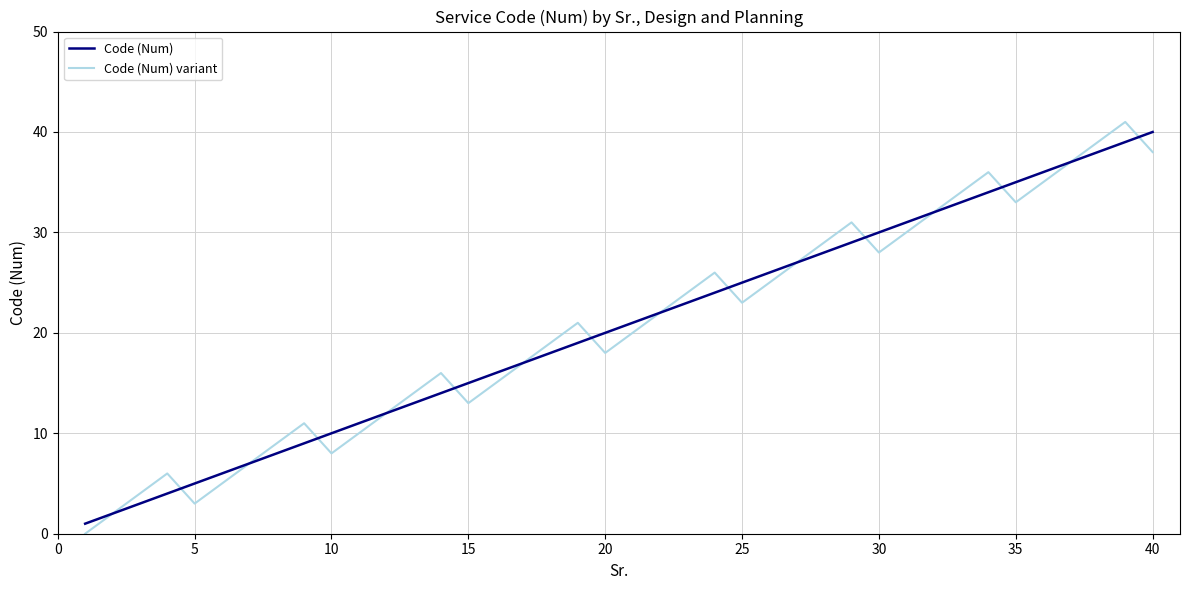

Which series ends up on top after the final intersection of Code (Num) variant and Code (Num)?

Code (Num)